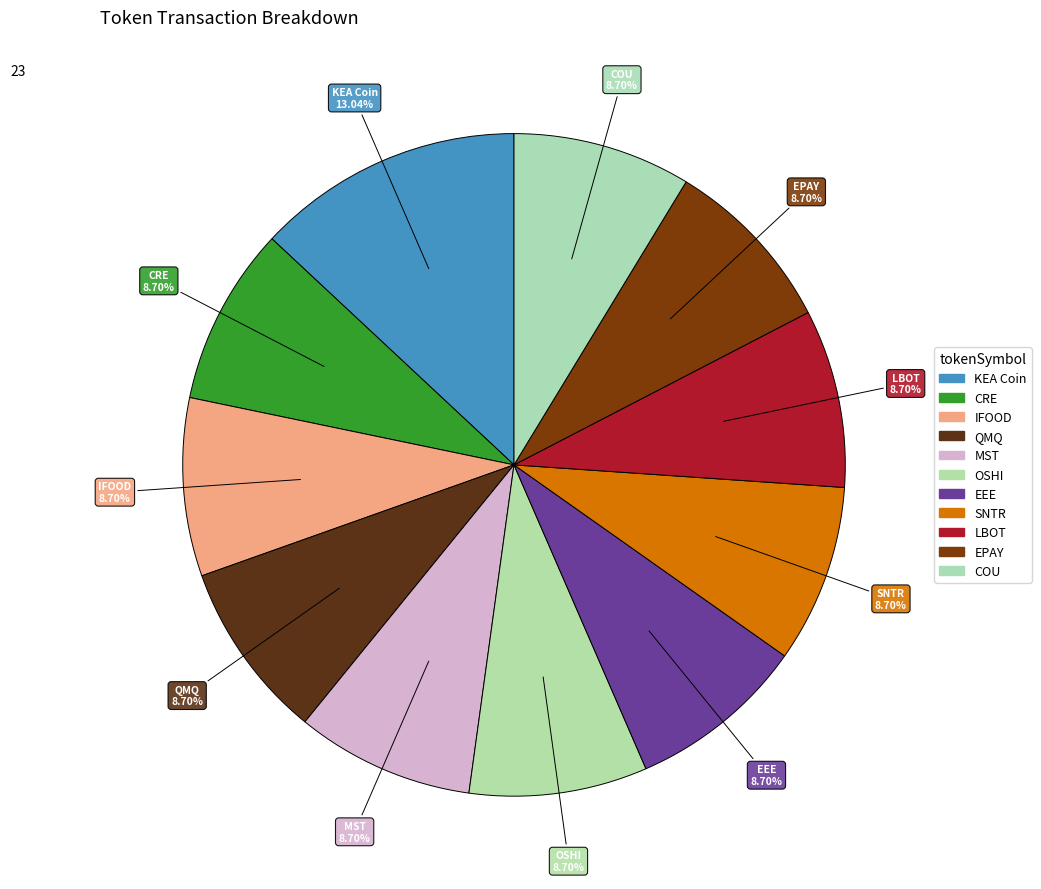

Count the number of slices in the pie.

11